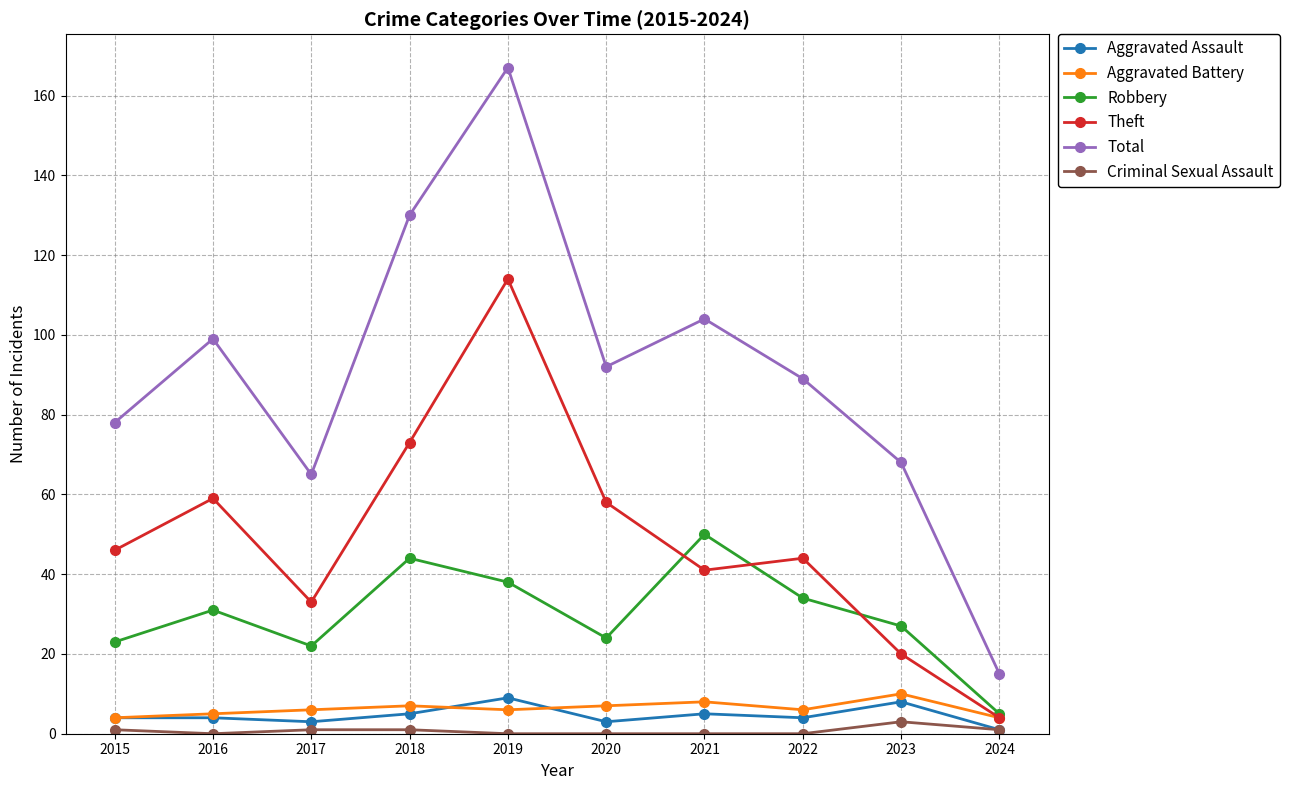

What is the difference between the second highest and minimum values in the Criminal Sexual Assault series?

1